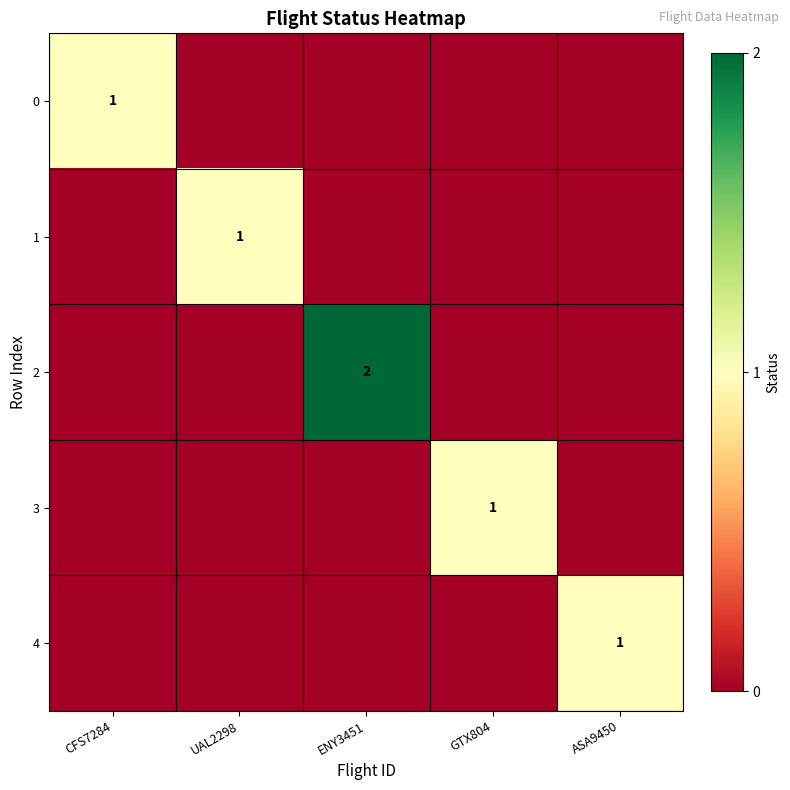

What is the spread (max minus min) of values at UAL2298?

1